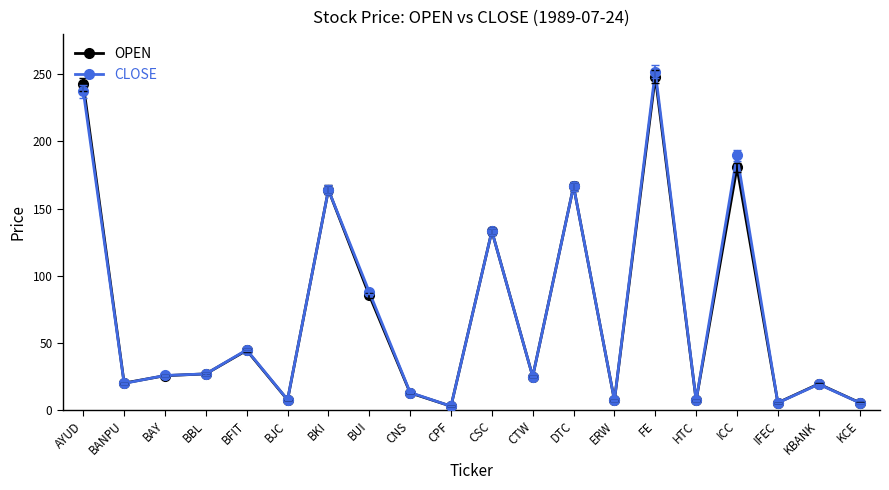

In OPEN, how many points are lower than both neighbors (excluding endpoints)?

7